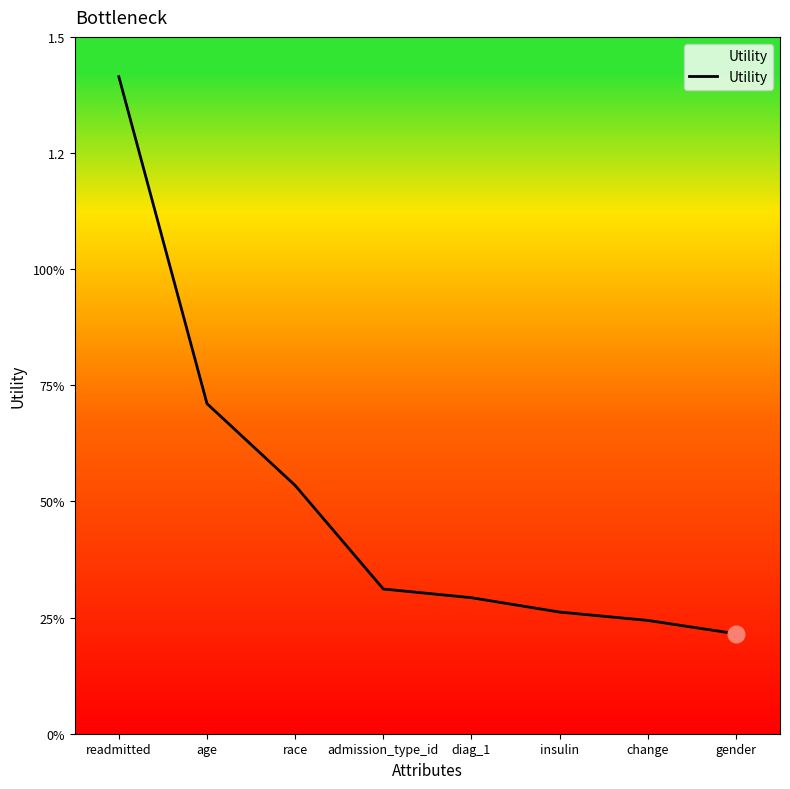

Which has a higher value, change or admission_type_id?

admission_type_id